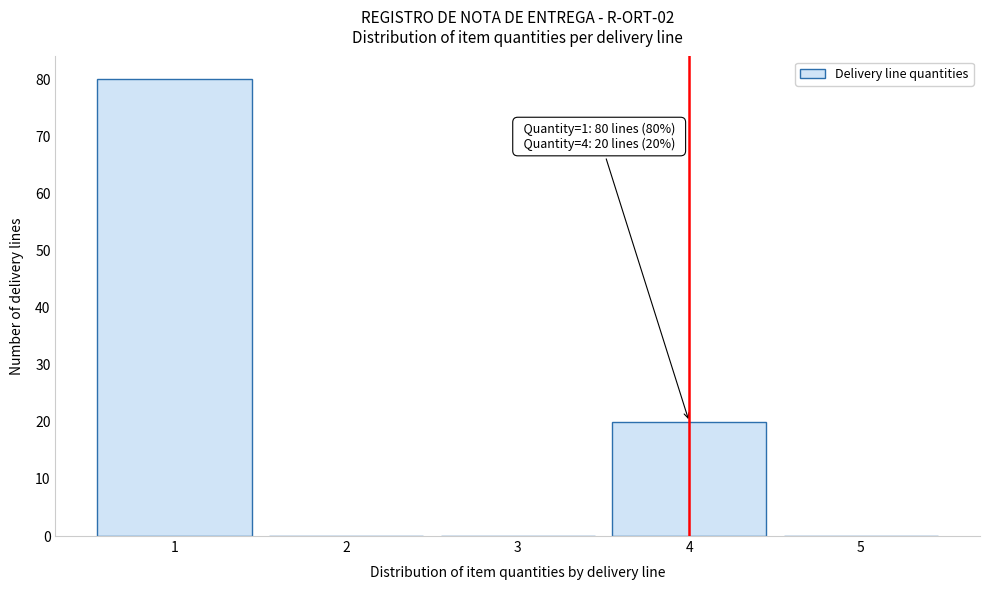

Which range on the x-axis has the tallest bar?

0.5 to 1.5